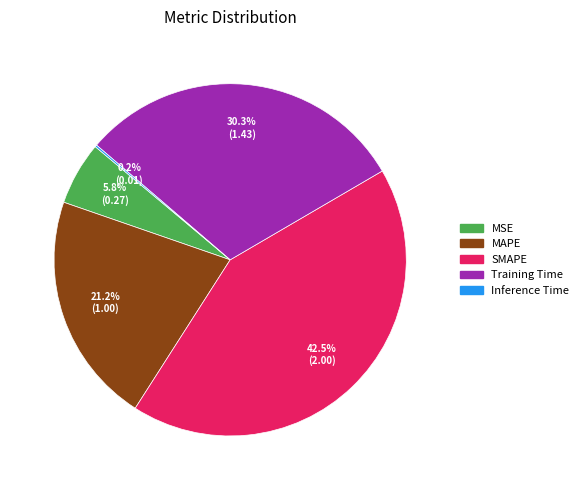

What is the largest slice in the pie chart?

SMAPE